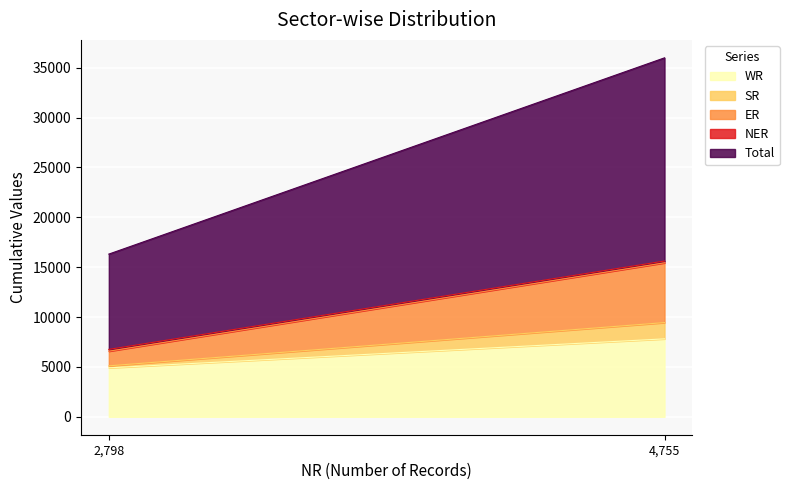

Is it true that WR equals 1677 at 2,798?

False